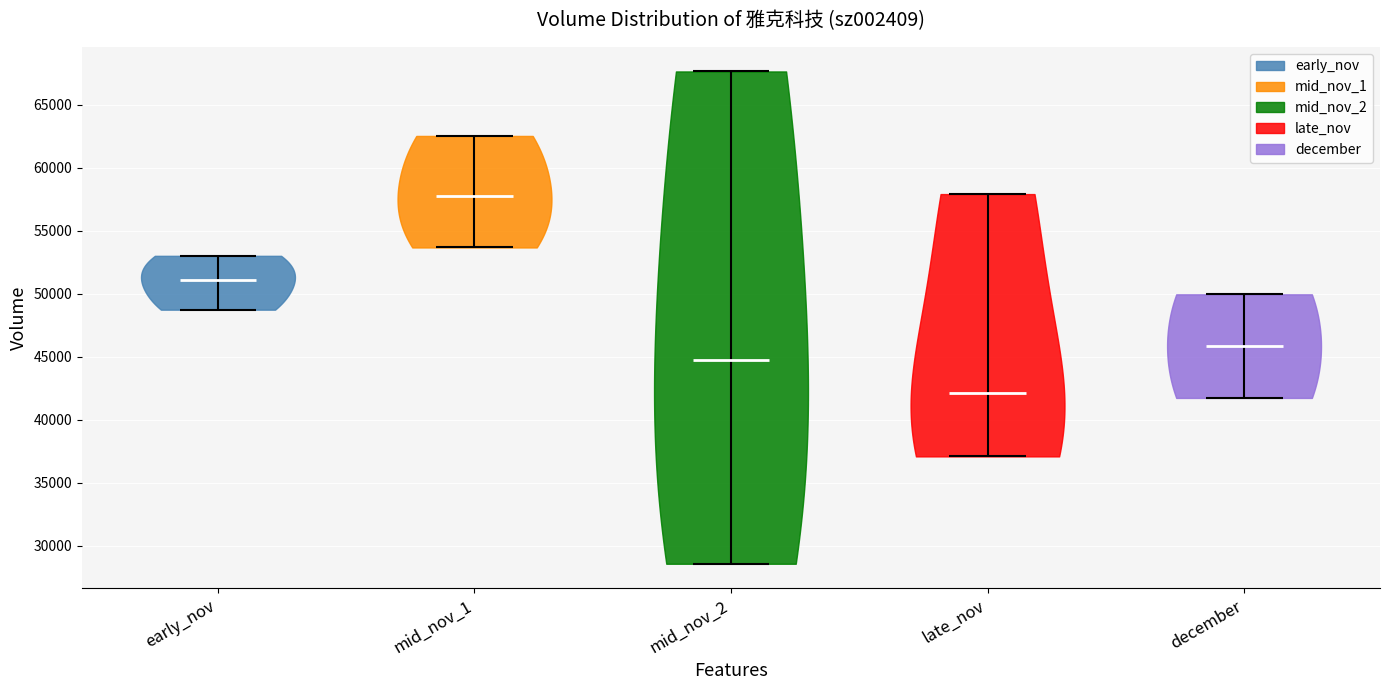

Reading left to right, read every violin against the y-axis: where its median line is, and the lowest and highest points it reaches. The values are not printed on the chart, so give them approximately, as read against the axis.

early_nov: median line 51000, lowest point 48500, highest point 53000
mid_nov_1: median line 58000, lowest point 53500, highest point 62500
mid_nov_2: median line 44500, lowest point 28500, highest point 67500
late_nov: median line 42000, lowest point 37000, highest point 58000
december: median line 46000, lowest point 41500, highest point 50000